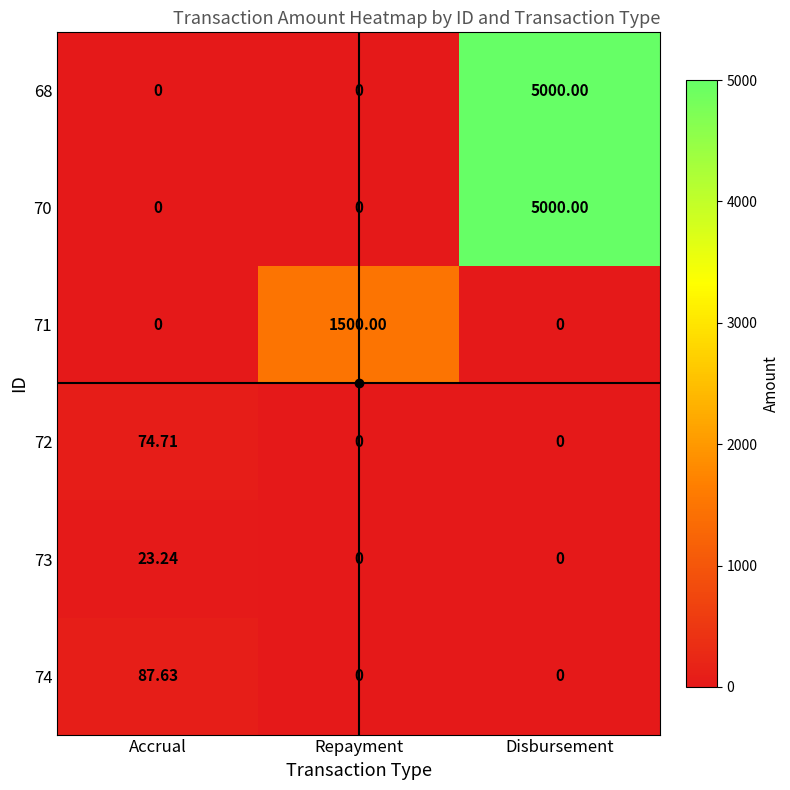

Which category has the highest value across all series?

Disbursement